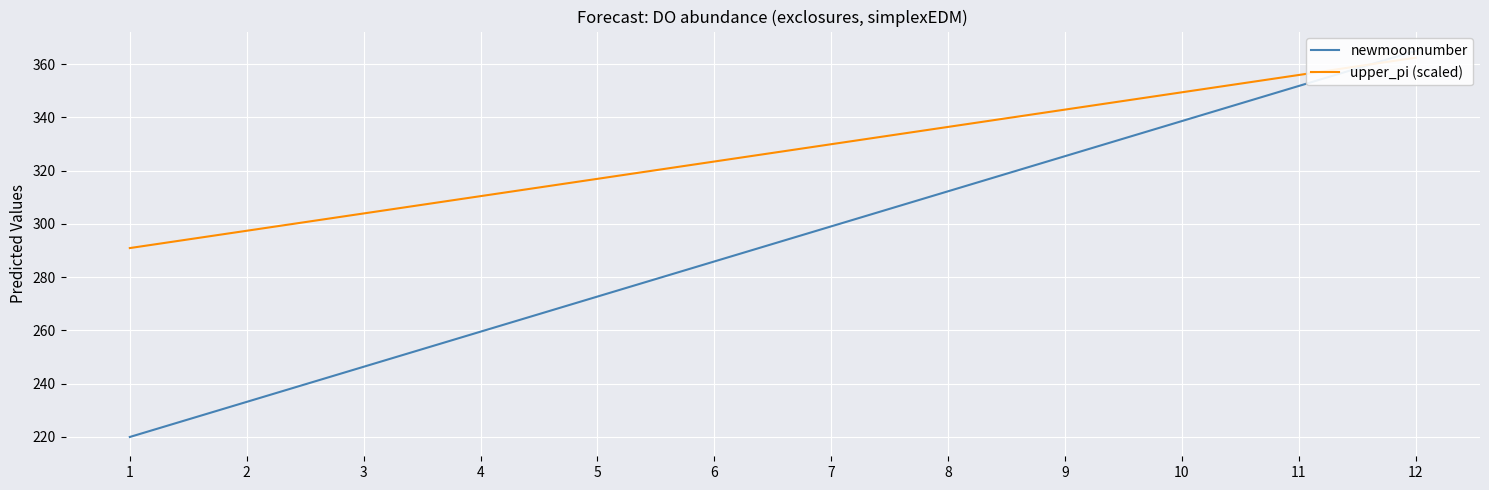

Which series changed the most between 5 and 6?

newmoonnumber